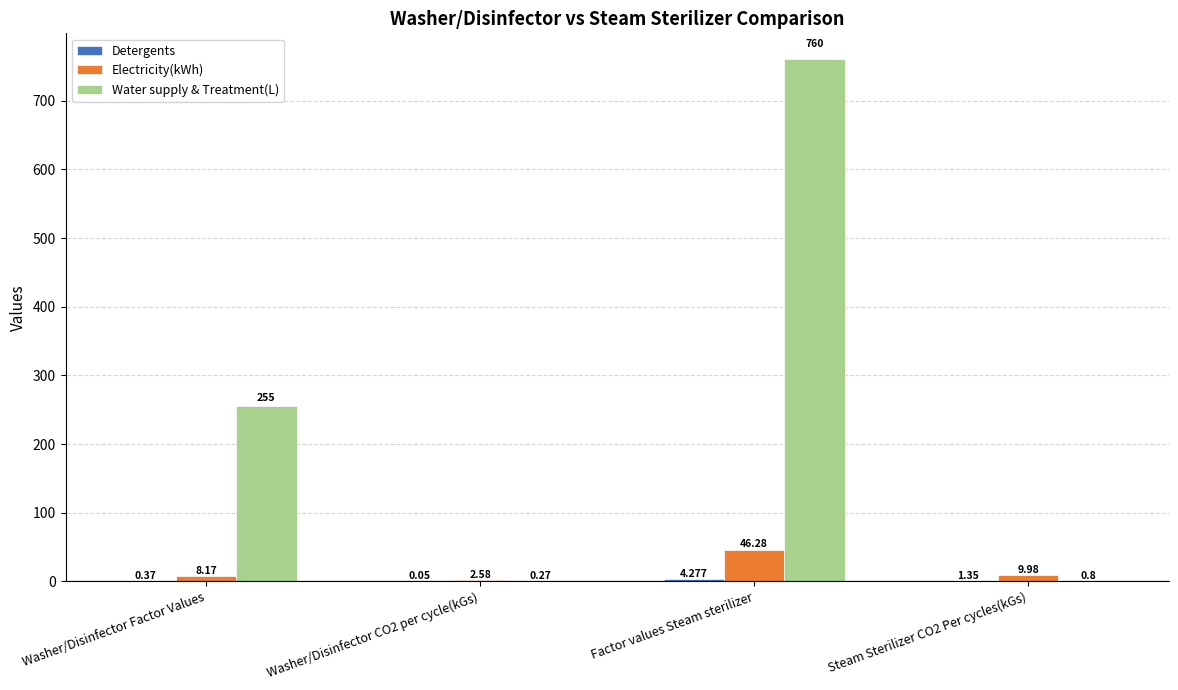

At which category is the sum across all series the highest?

Factor values Steam sterilizer